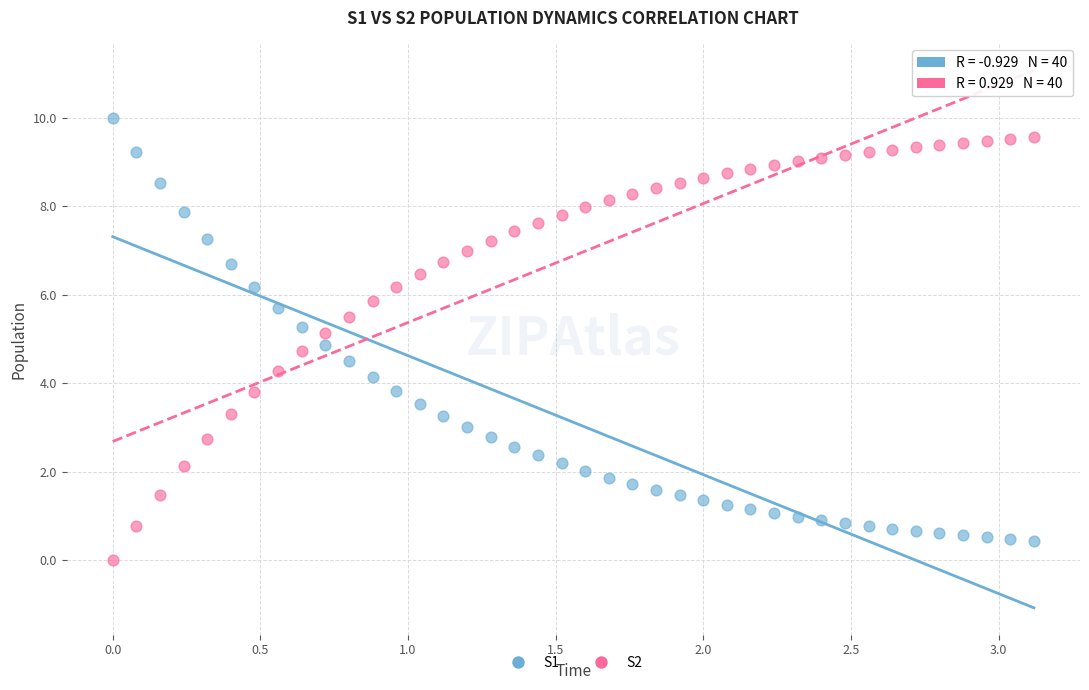

Which series reaches the maximum Y coordinate?

S1